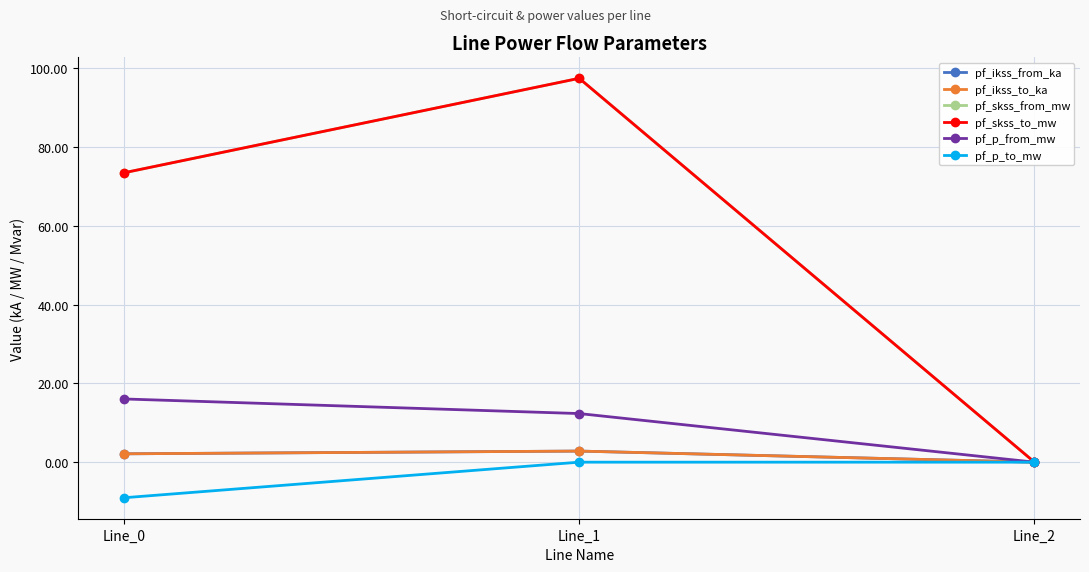

Where does the pf_skss_to_mw series first go above 73?

Line_0